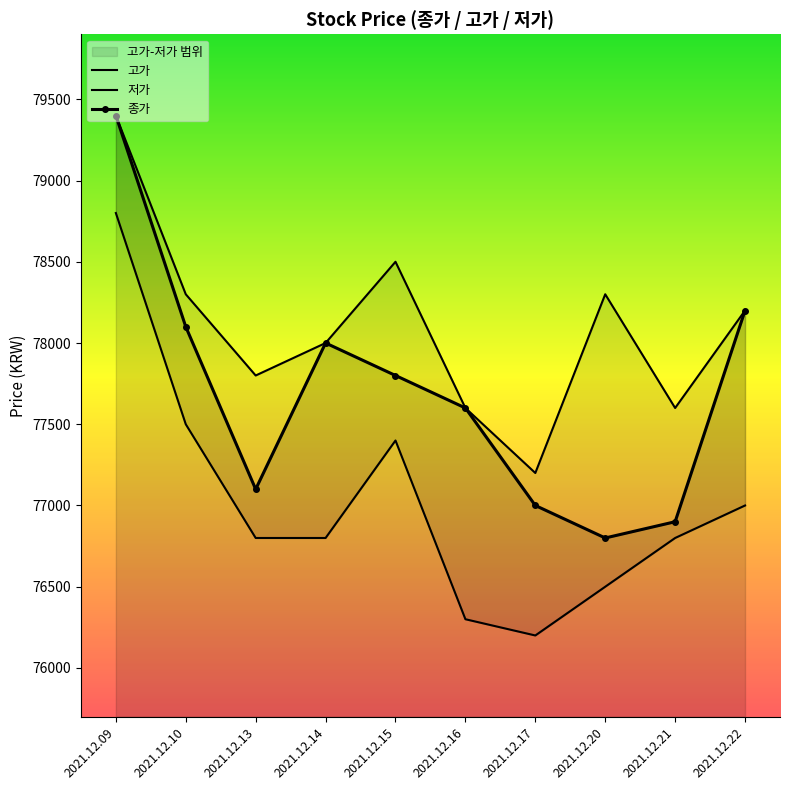

List the labels in order of 종가 value, smallest first.

2021.12.20, 2021.12.21, 2021.12.17, 2021.12.13, 2021.12.16, 2021.12.15, 2021.12.14, 2021.12.10, 2021.12.22, 2021.12.09